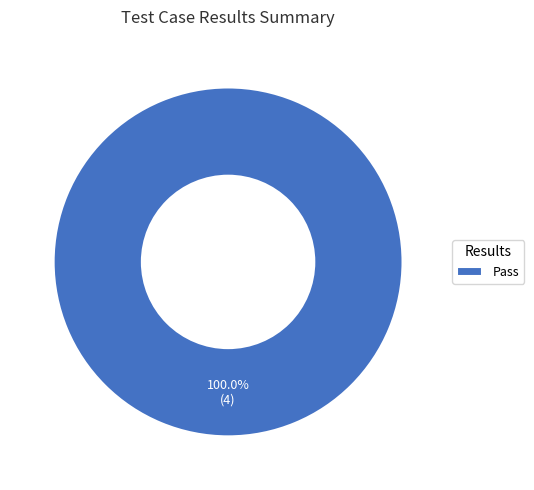

Rank the categories by value from highest to lowest.

Pass